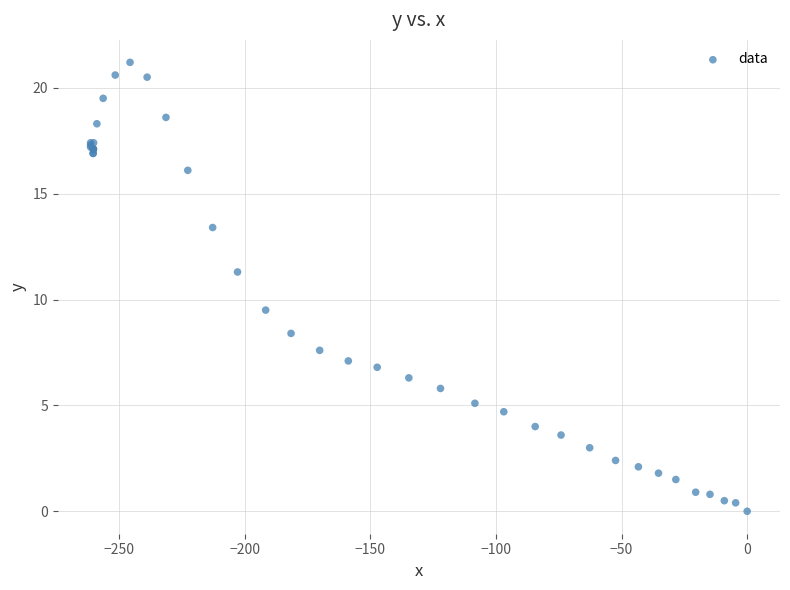

What Y value in the scatter plot is closest to 10?

9.5